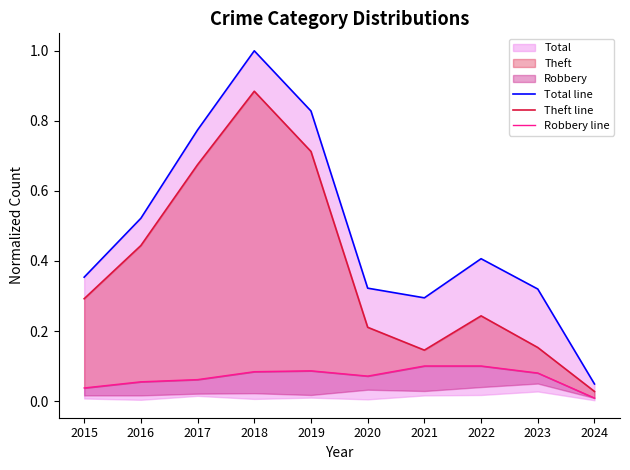

List the series in order of their peak value, highest first.

Total line, Theft line, Robbery line